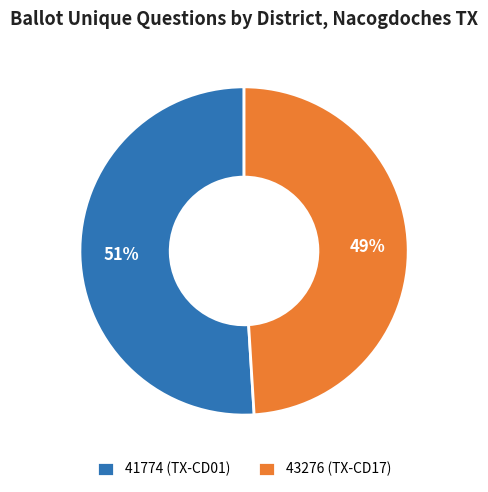

Does 41774 (TX-CD01) account for over 50% of the chart?

Yes